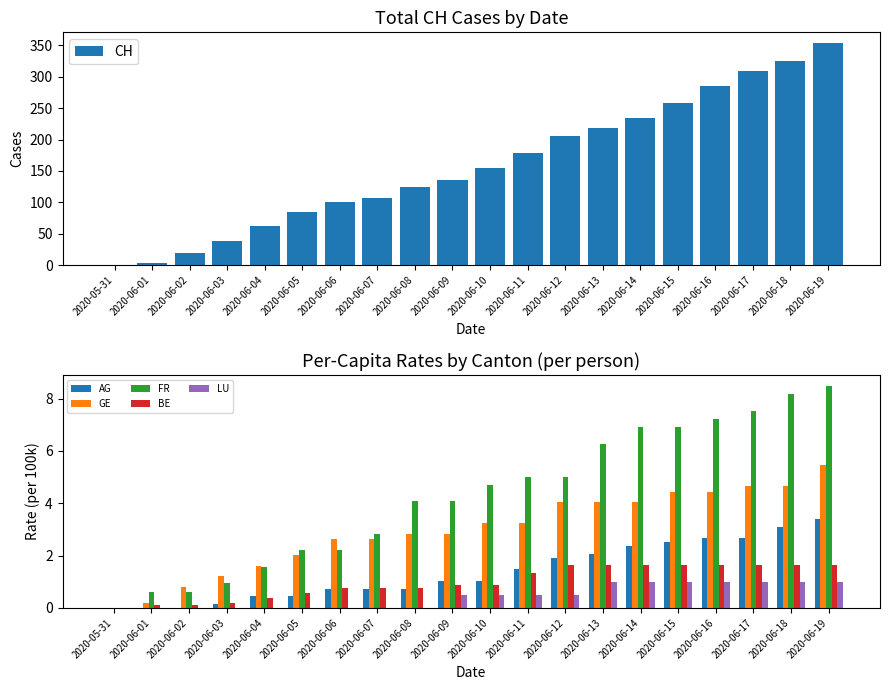

Is the value of CH at 2020-06-09 greater than the value of FR at 2020-06-12?

Yes